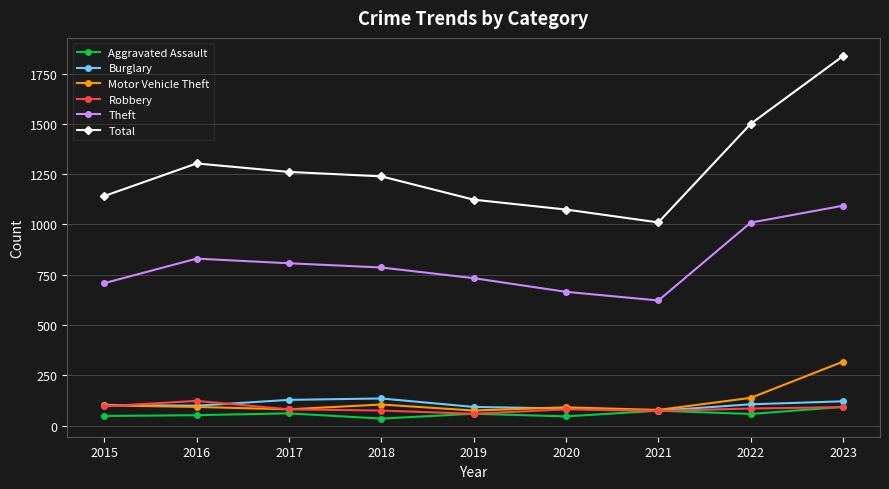

How many distinct data groups are displayed?

6